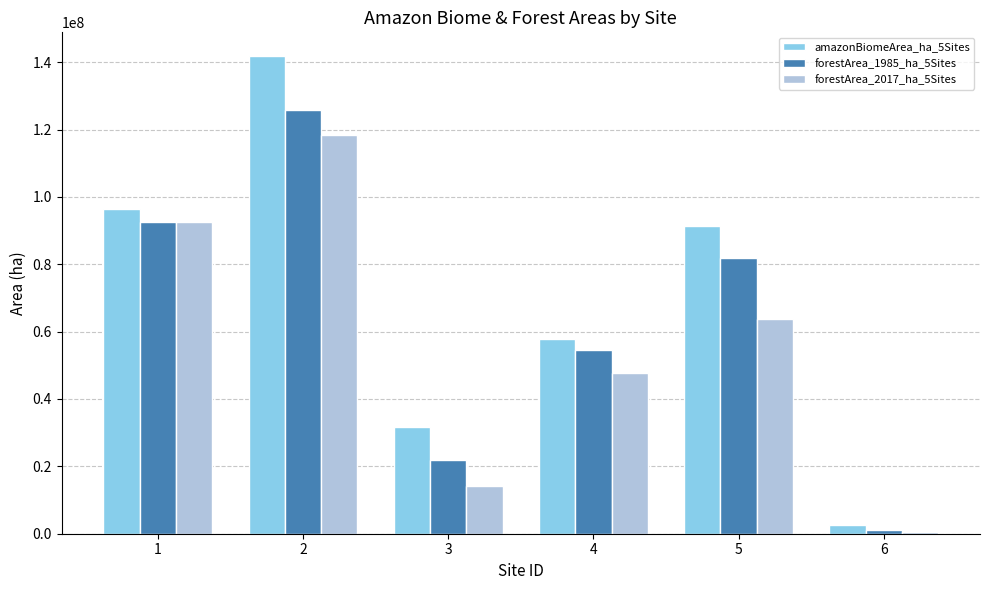

What is the sum of all forestArea_1985_ha_5Sites values?

377894191.1